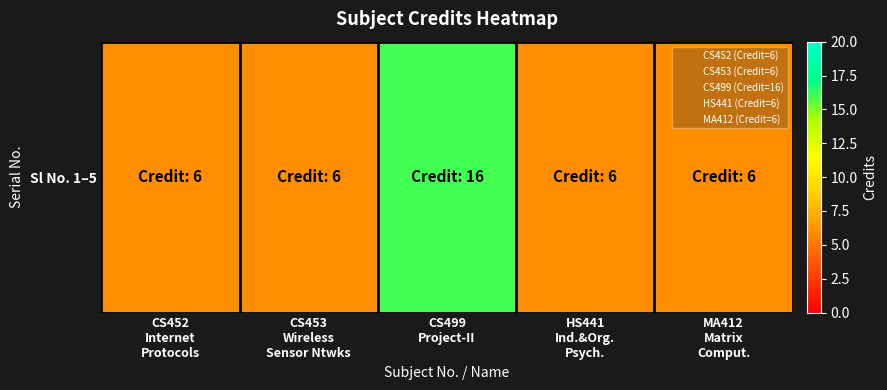

What is the sum of all values?

40